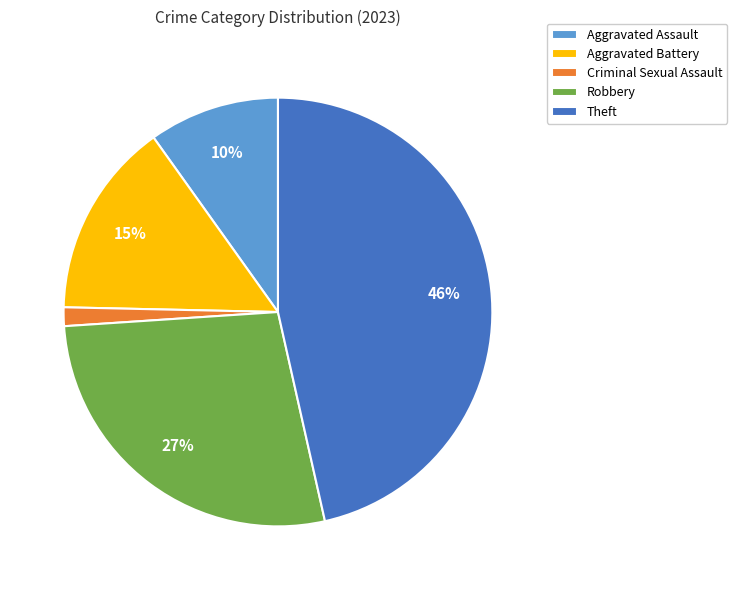

Which slice is the smallest?

Criminal Sexual Assault